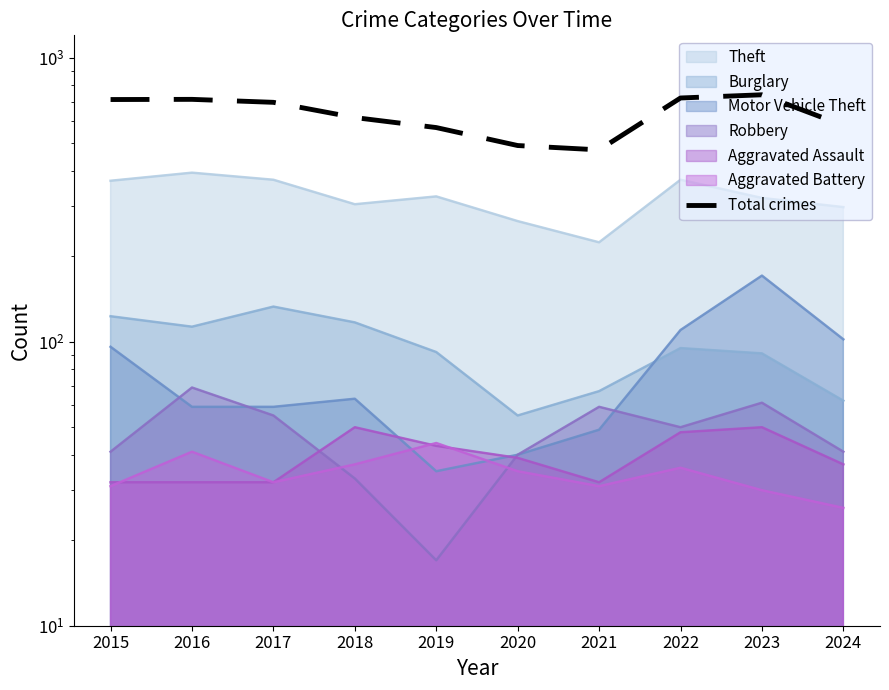

Which has a higher value, 2021 or 2023?

2023